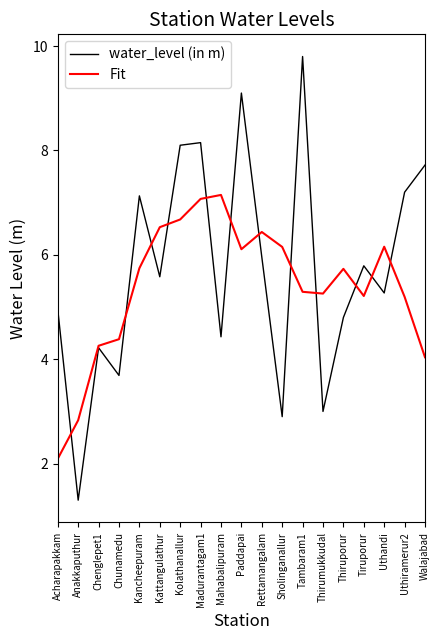

What position from the right is Kolathanallur?

13